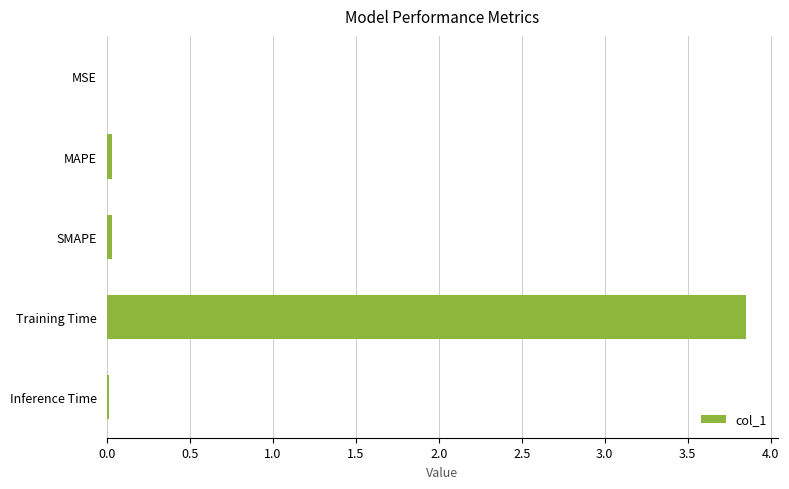

True or false: the data shows 0.0 at SMAPE.

True